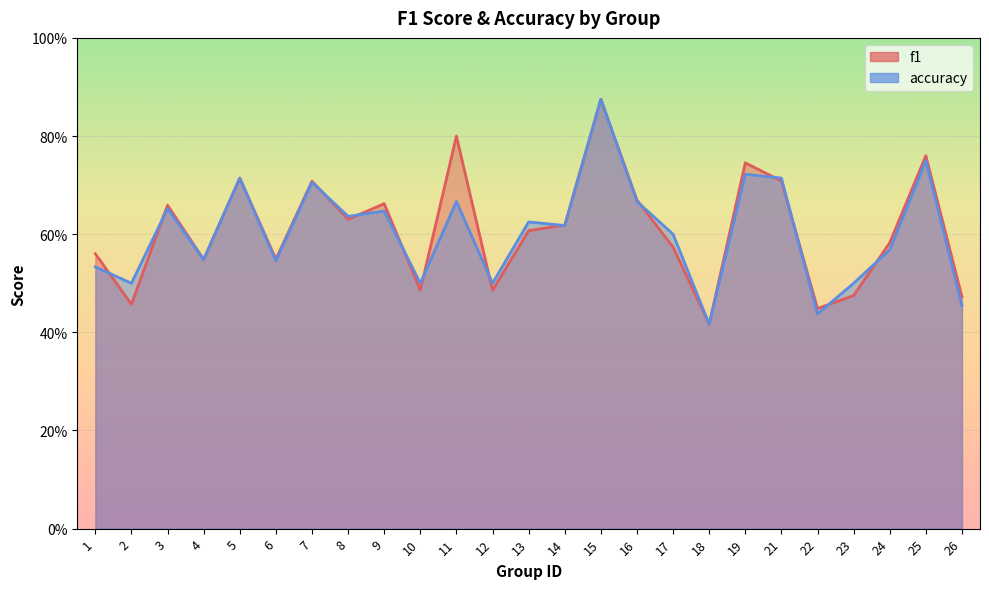

List the series in order of their peak value, lowest first.

f1, accuracy